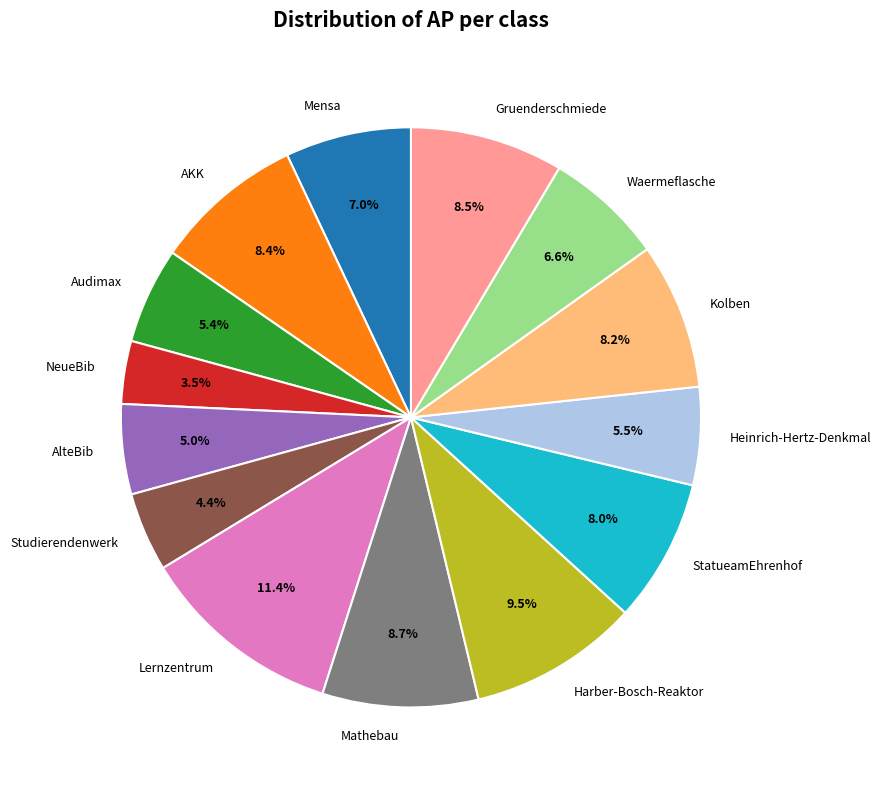

How much of the chart is everything except NeueBib?

96.5%